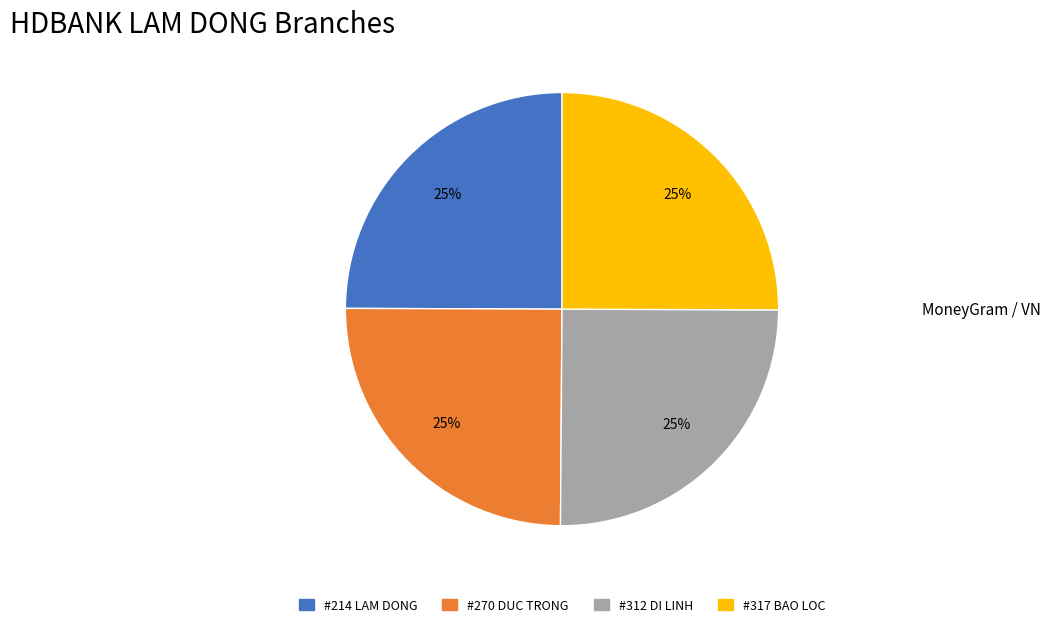

Is there any slice that represents more than half of the pie?

No